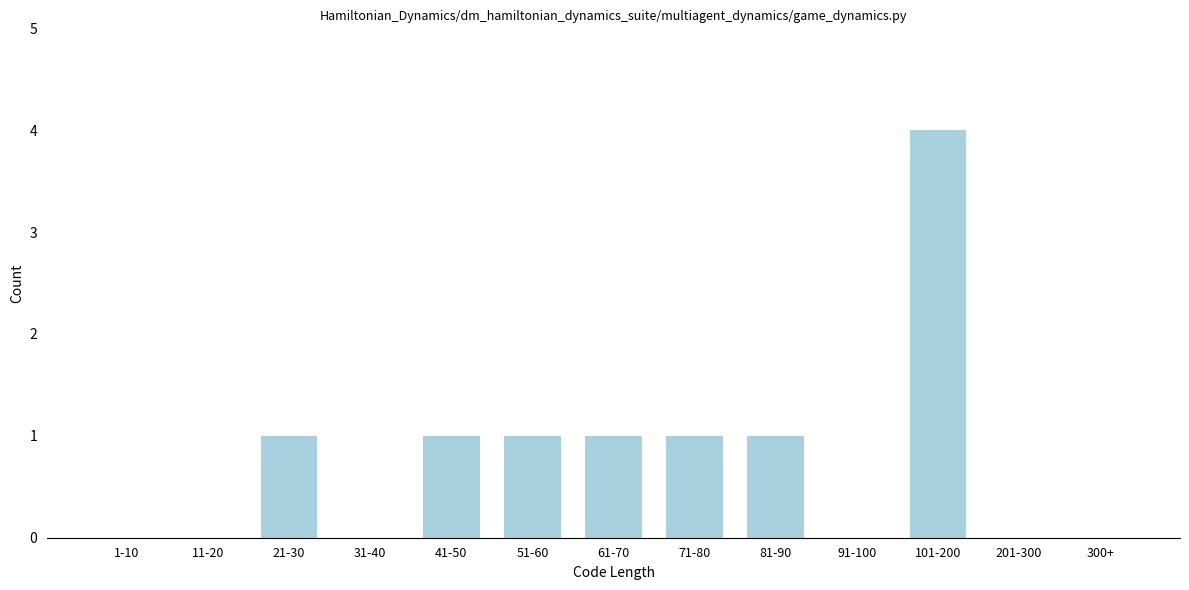

Reading left to right, transcribe all the data shown in this chart.

1-10=0	11-20=0	21-30=1	31-40=0	41-50=1	51-60=1	61-70=1	71-80=1	81-90=1	91-100=0	101-200=4	201-300=0	300+=0